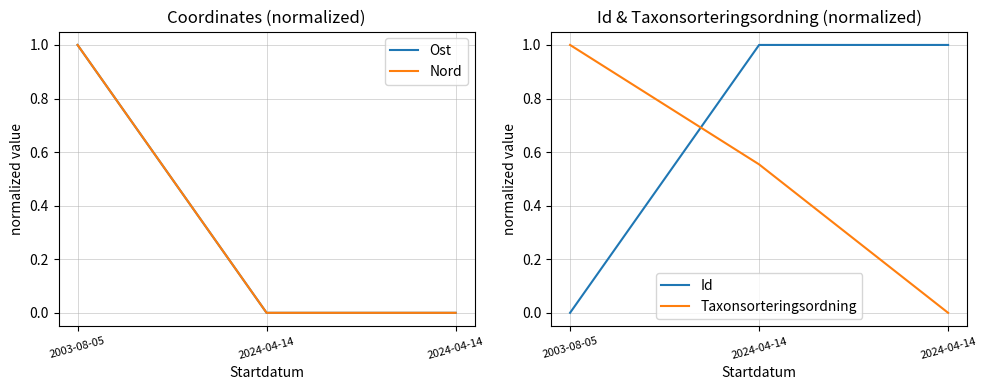

What is the sum of all Taxonsorteringsordning values?

1.6